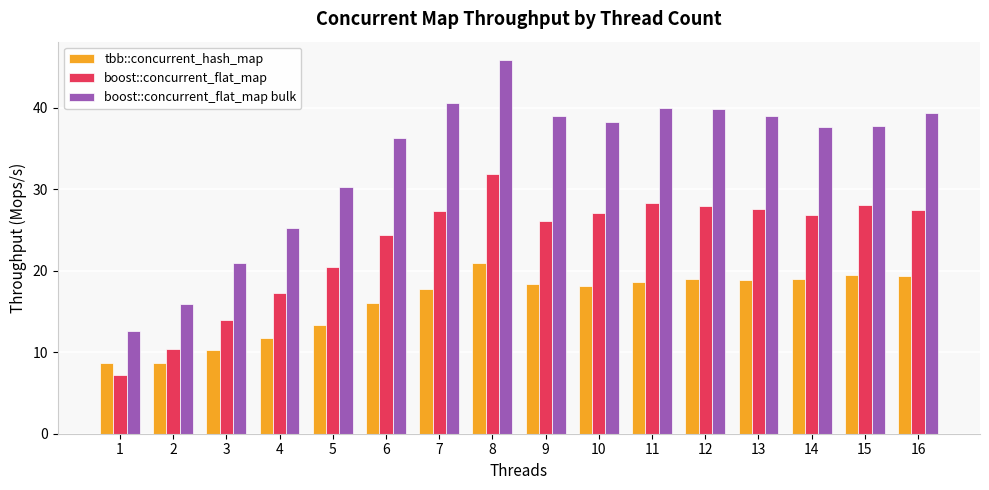

Is it true that tbb::concurrent_hash_map equals 4.5 at 1?

False